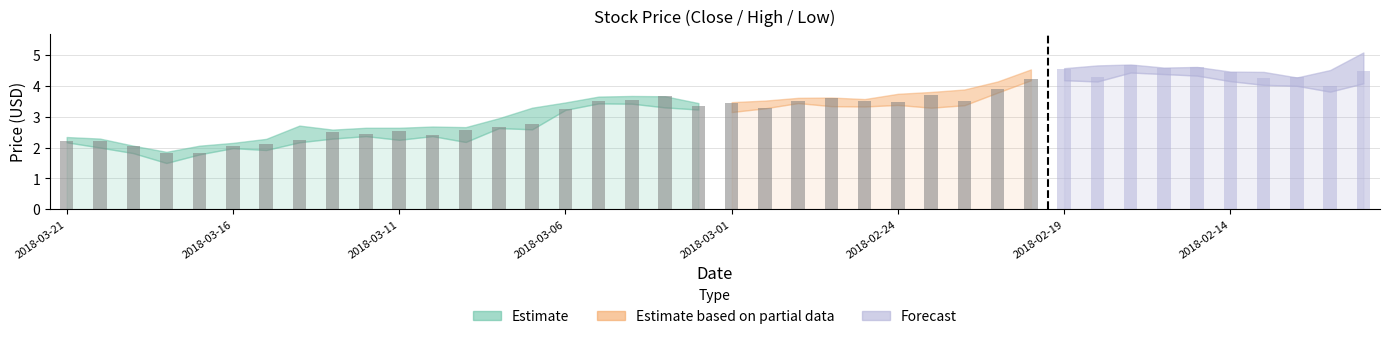

What is the value of the close bar at the 26th from the left?

3.5